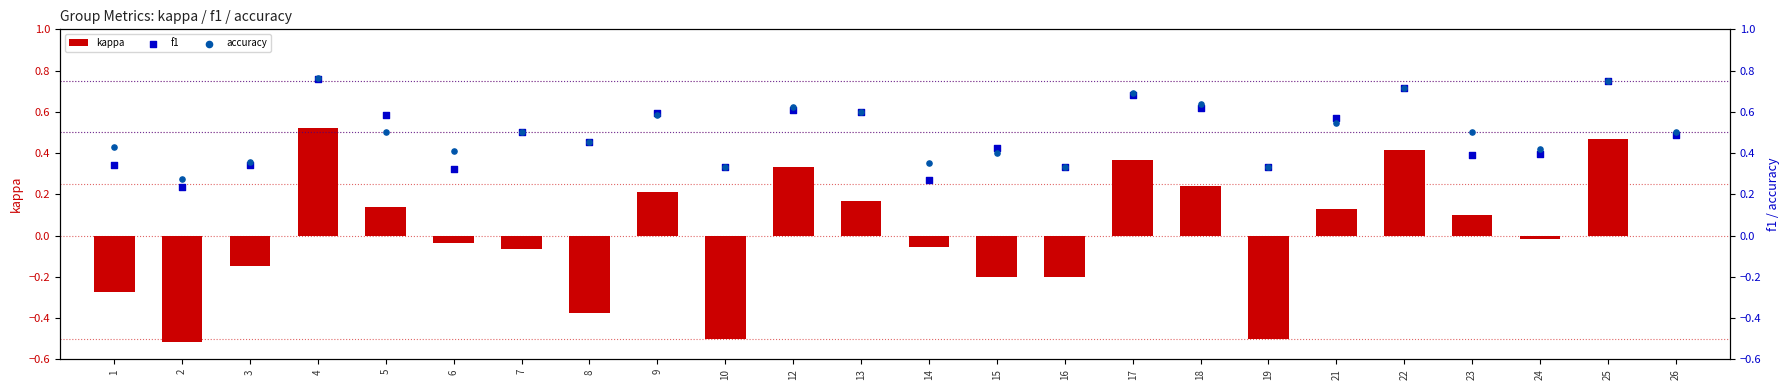

Which series reaches the minimum Y coordinate?

kappa